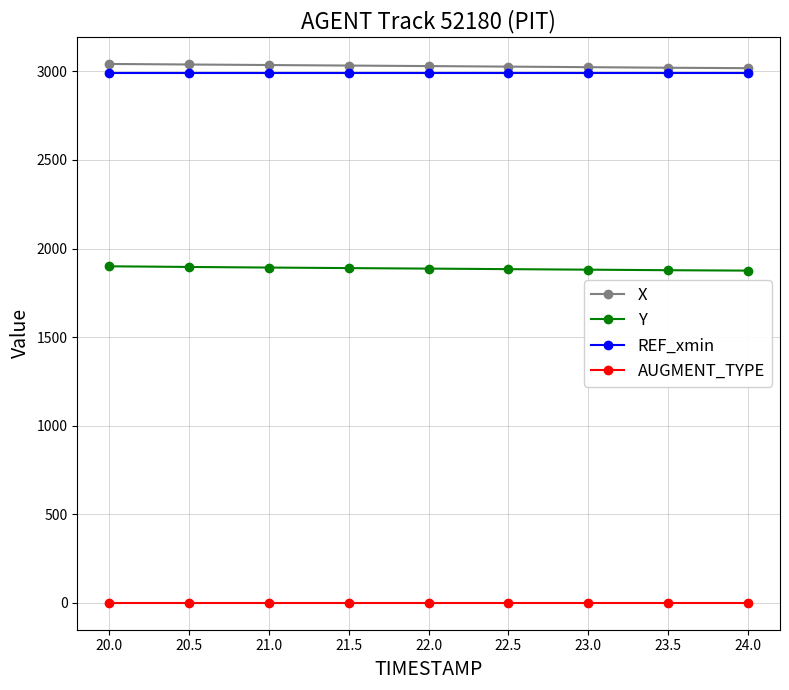

True or false: Y and AUGMENT_TYPE cross at least once.

False